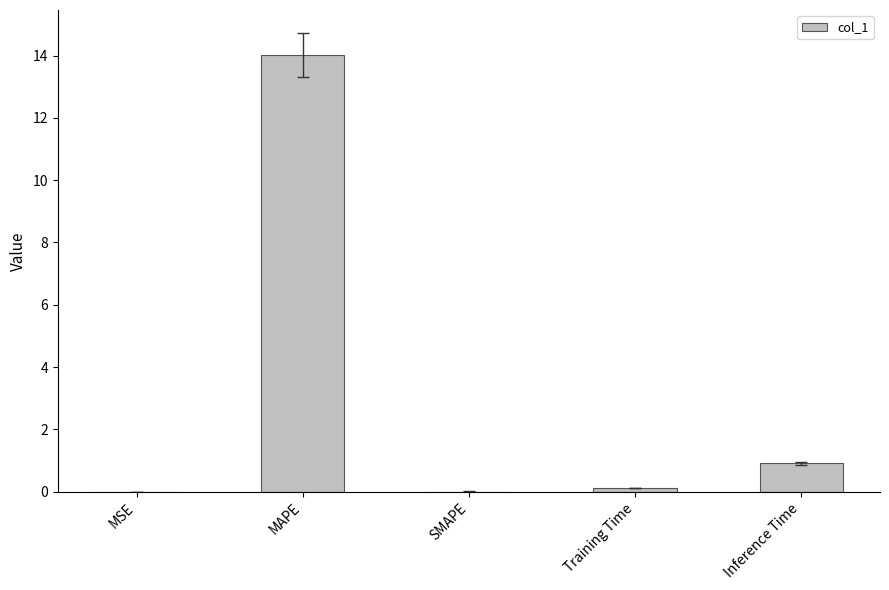

Where is the data nearest to the value 7?

Inference Time